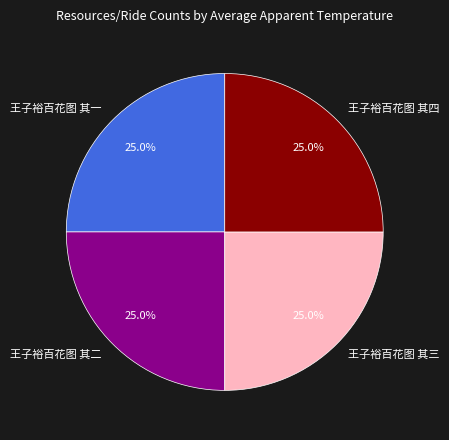

Is there a majority slice in this chart?

No